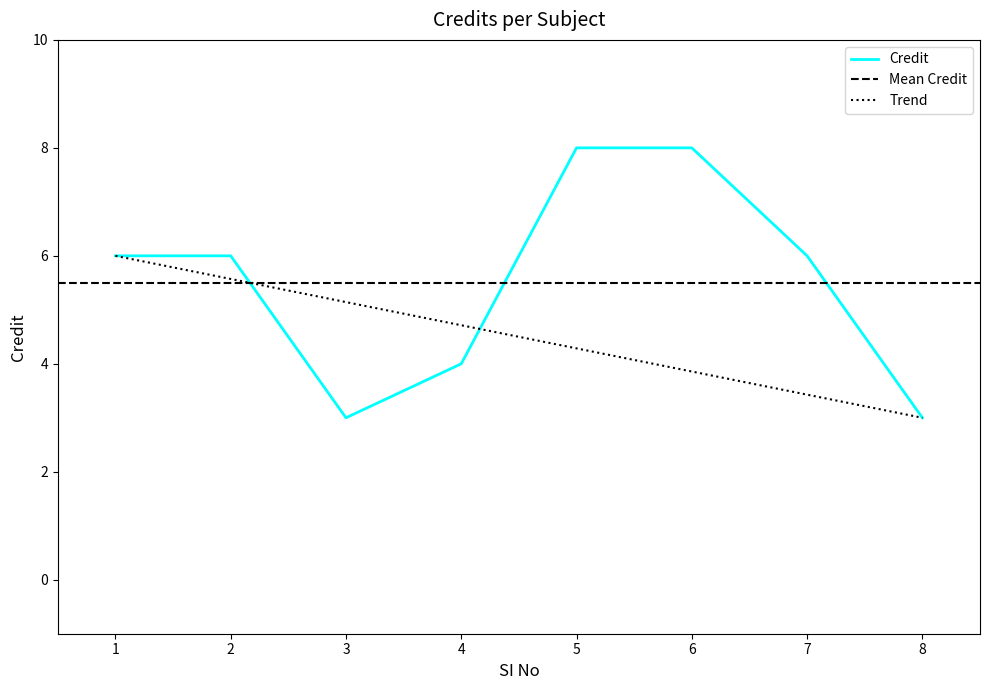

Rank the categories by value from lowest to highest.

3, 8, 4, 1, 2, 7, 5, 6